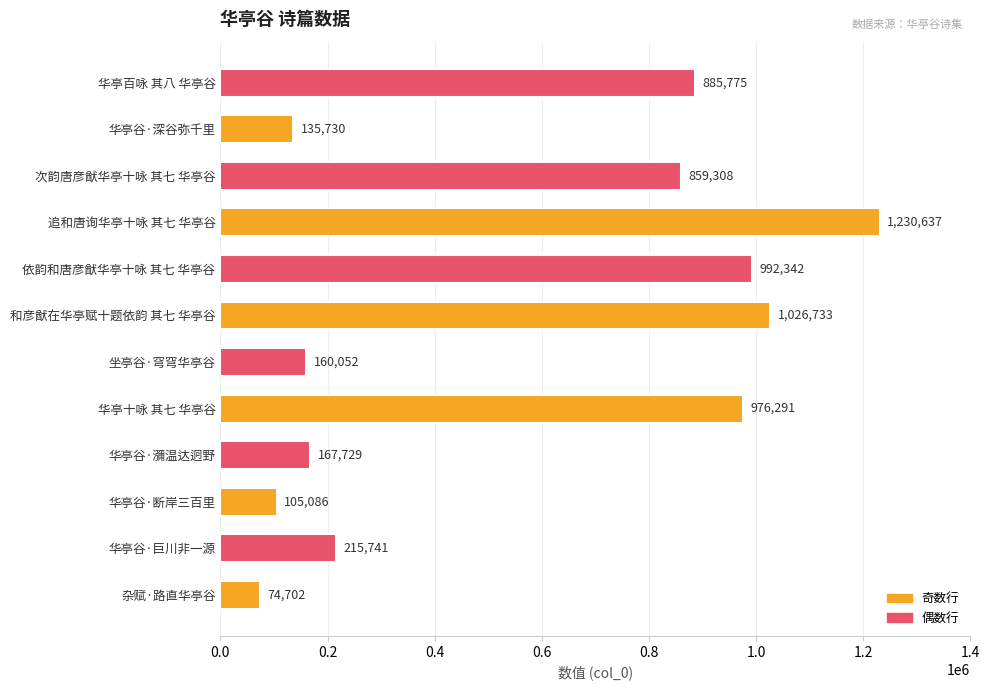

What is the ratio of the value at 追和唐询华亭十咏 其七 华亭谷 to the value at 坐亭谷·穹穹华亭谷?

7.7